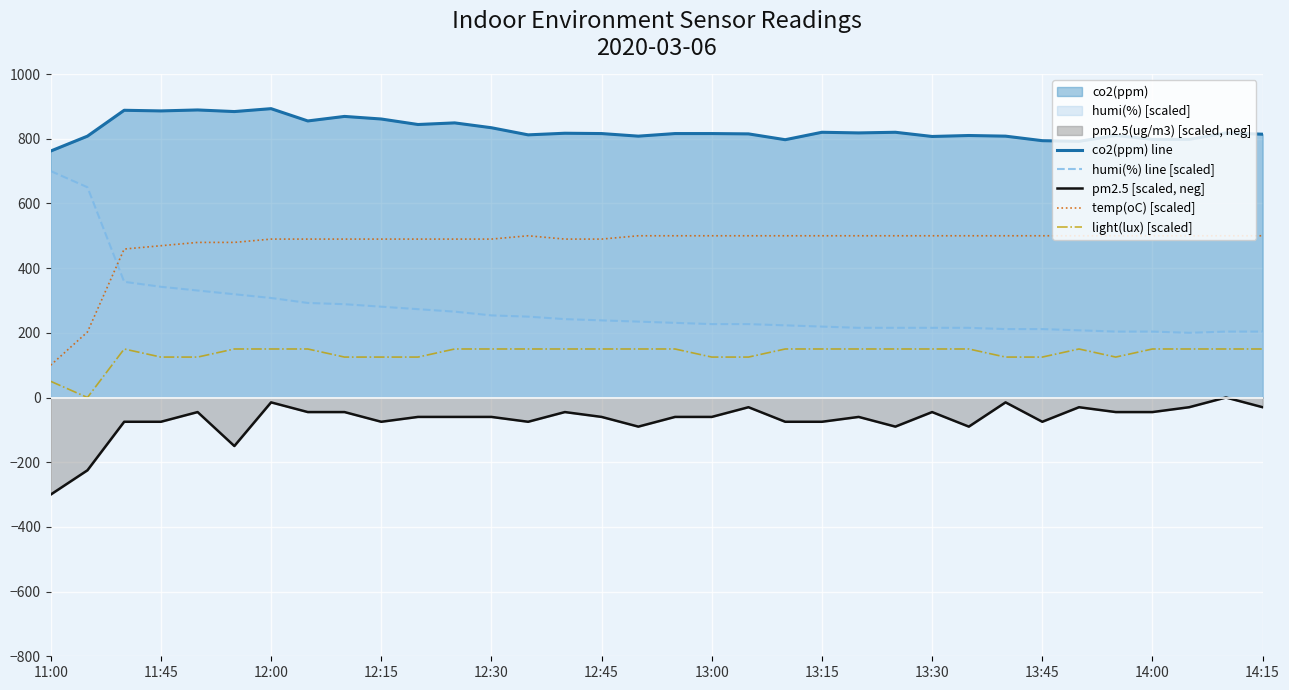

Rank the series at 12:15 from highest to lowest value.

co2(ppm) line, temp(oC) [scaled], humi(%) line [scaled], light(lux) [scaled], pm2.5 [scaled, neg]